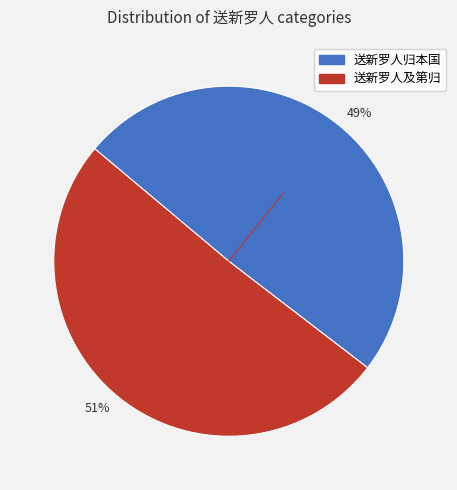

Rank the categories by value from highest to lowest.

51%, 49%